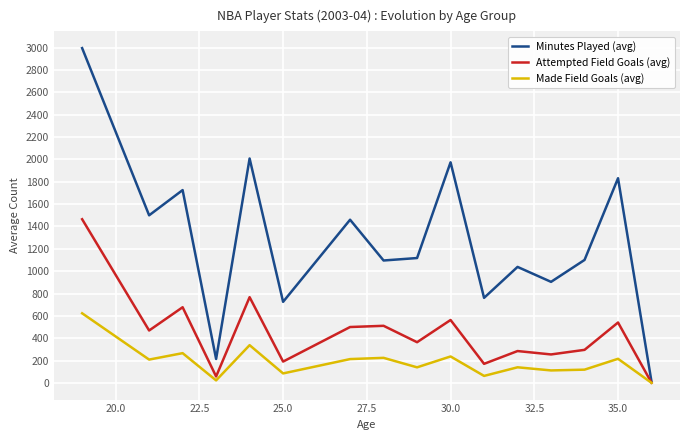

Which series has the largest range (max minus min)?

Minutes Played (avg)